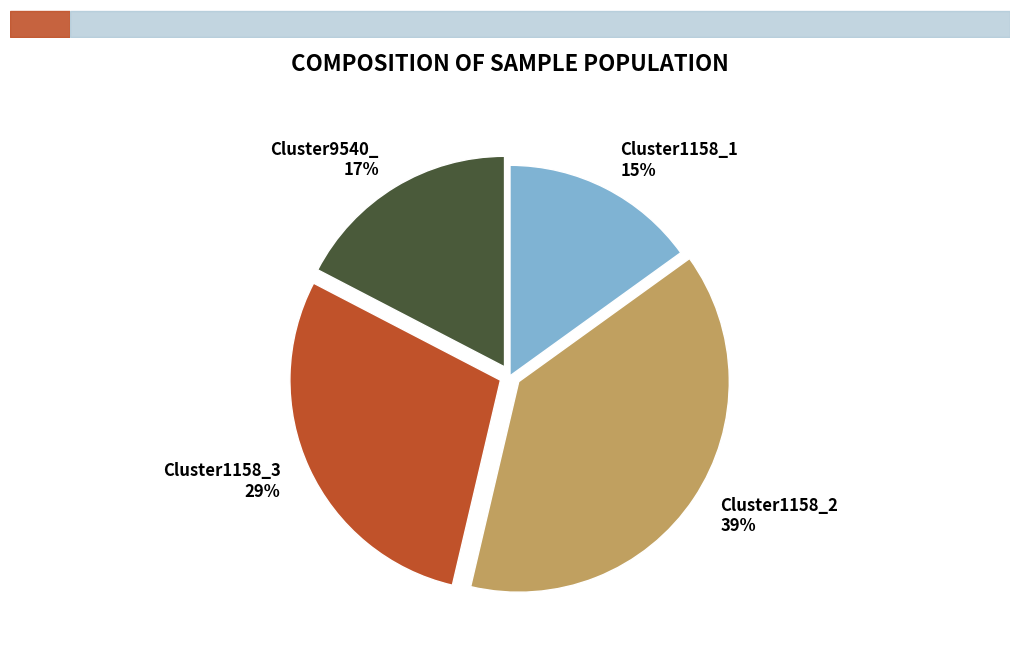

Do Cluster1158_2 and Cluster1158_3 together represent more than half of the pie?

Yes